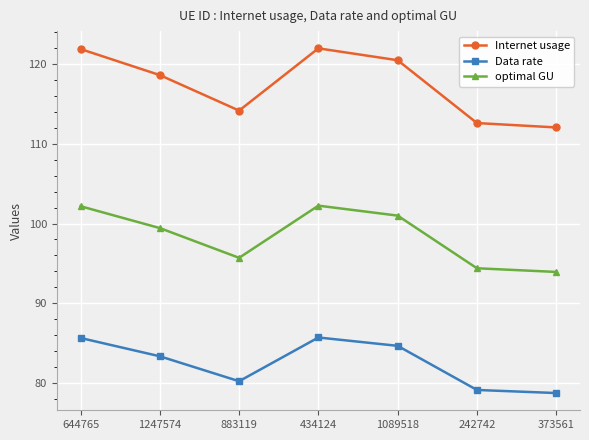

True or false: Data rate and optimal GU cross at least once.

False